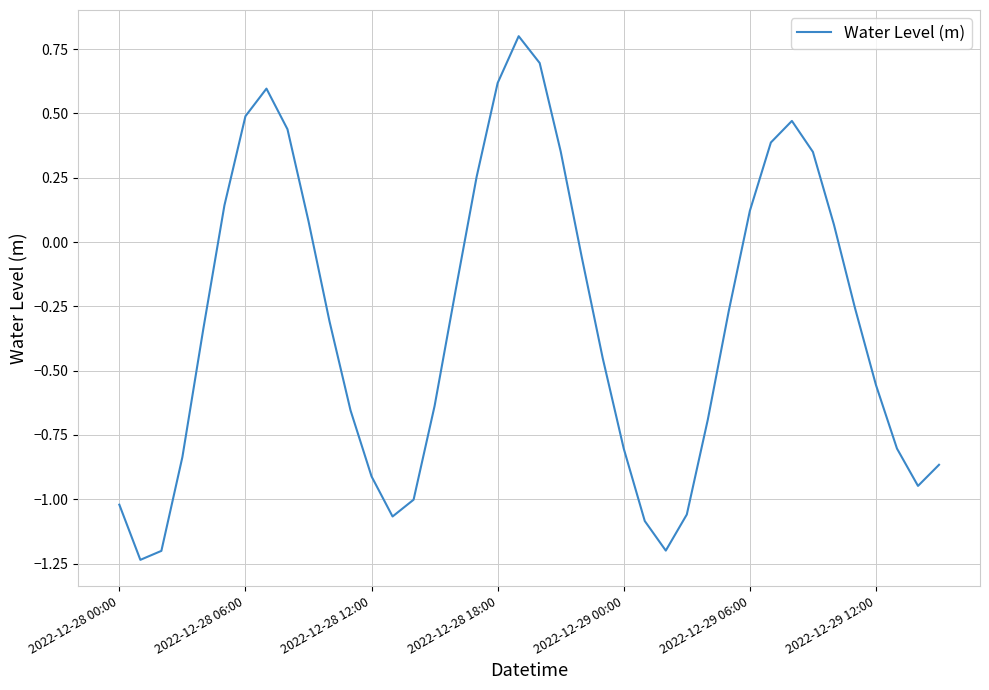

What is the difference between the maximum and minimum values?

2.0